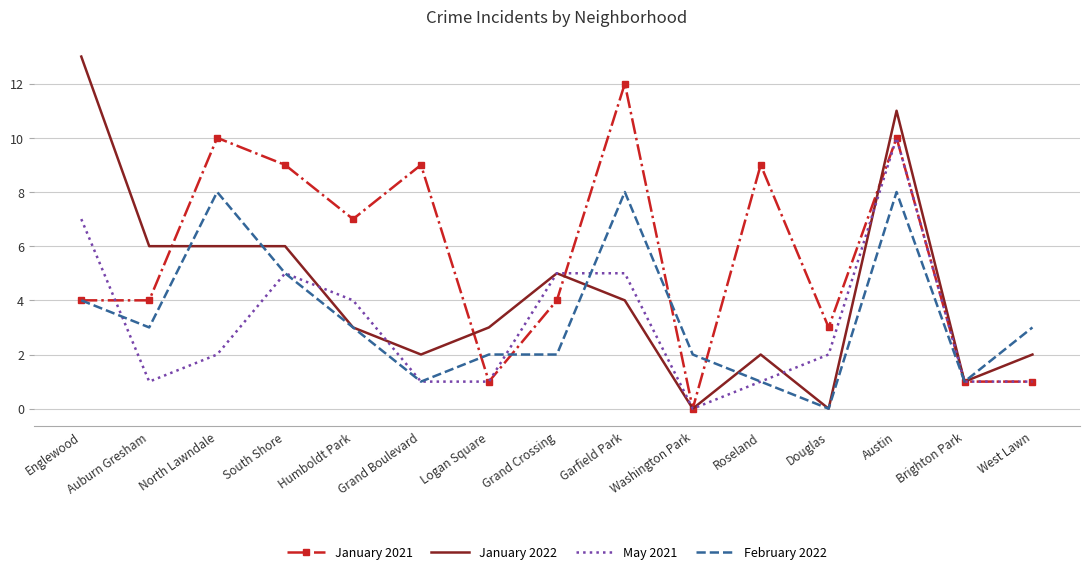

The value of January 2021 at Douglas is 3. True or false?

True